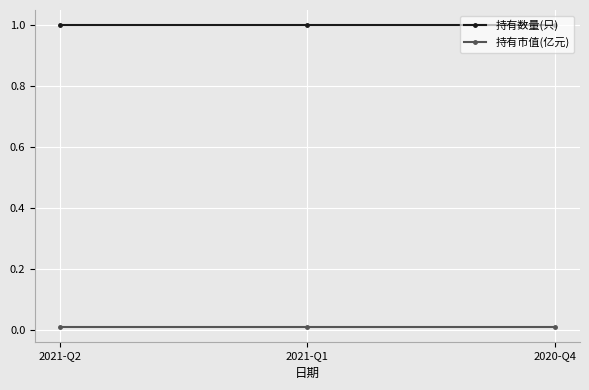

What is the maximum value shown in the chart?

1.0